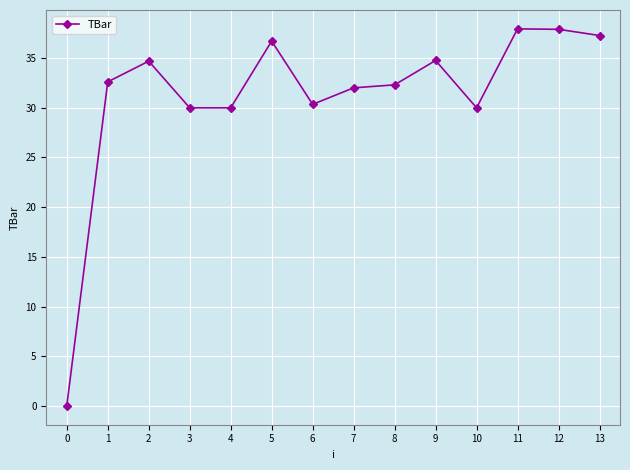

The chart shows a value of 15.0 at 10. True or false?

False